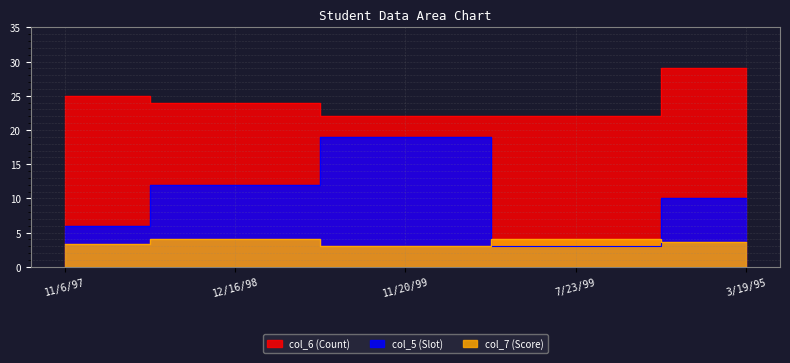

Reading left to right, transcribe all the data shown in this chart.

col_5: 11/6/97=6.0	12/16/98=12.0	11/20/99=19.0	7/23/99=3.0	3/19/95=10.0
col_6: 11/6/97=25.0	12/16/98=24.0	11/20/99=22.0	7/23/99=22.0	3/19/95=29.0
col_7: 11/6/97=3.3	12/16/98=4.0	11/20/99=3.0	7/23/99=4.0	3/19/95=3.6